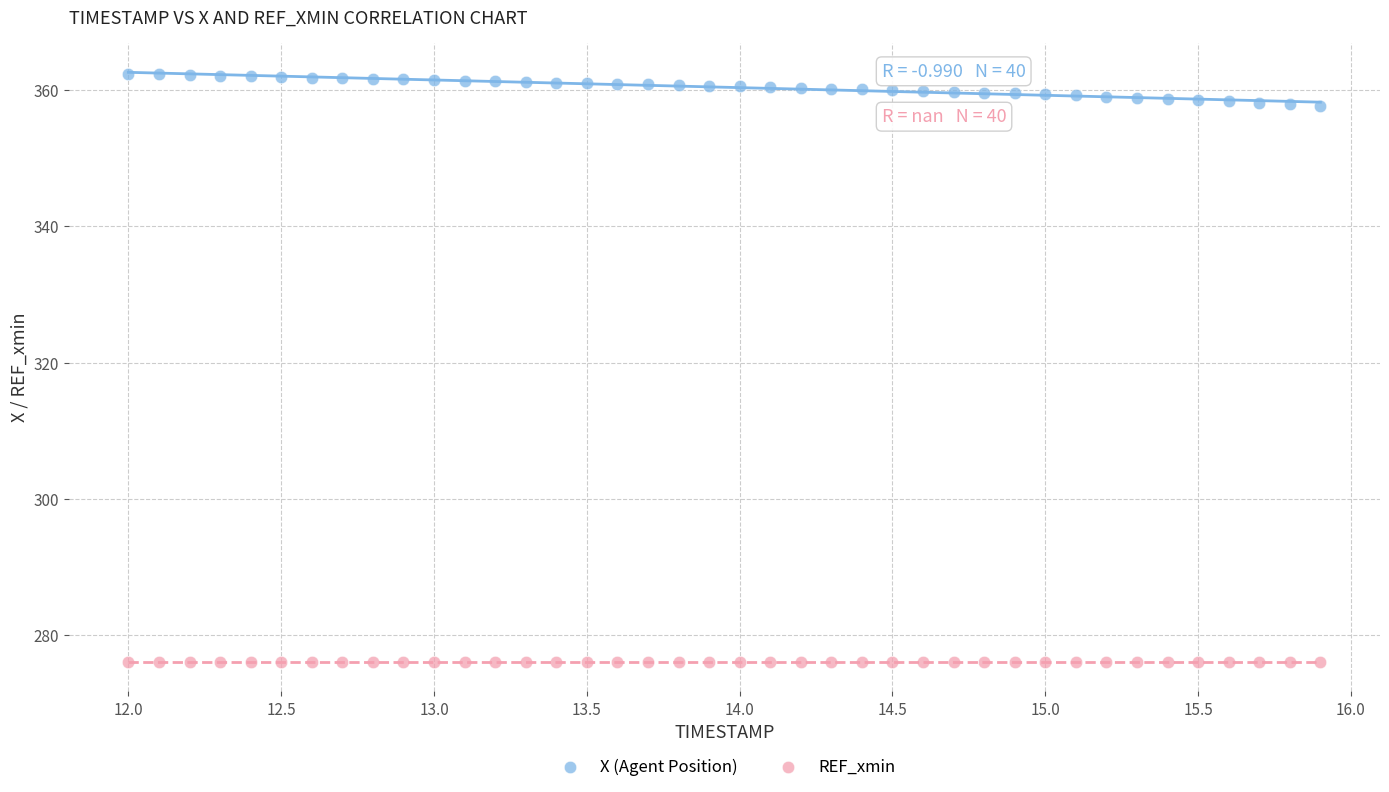

Which series reaches the minimum Y coordinate?

REF_xmin